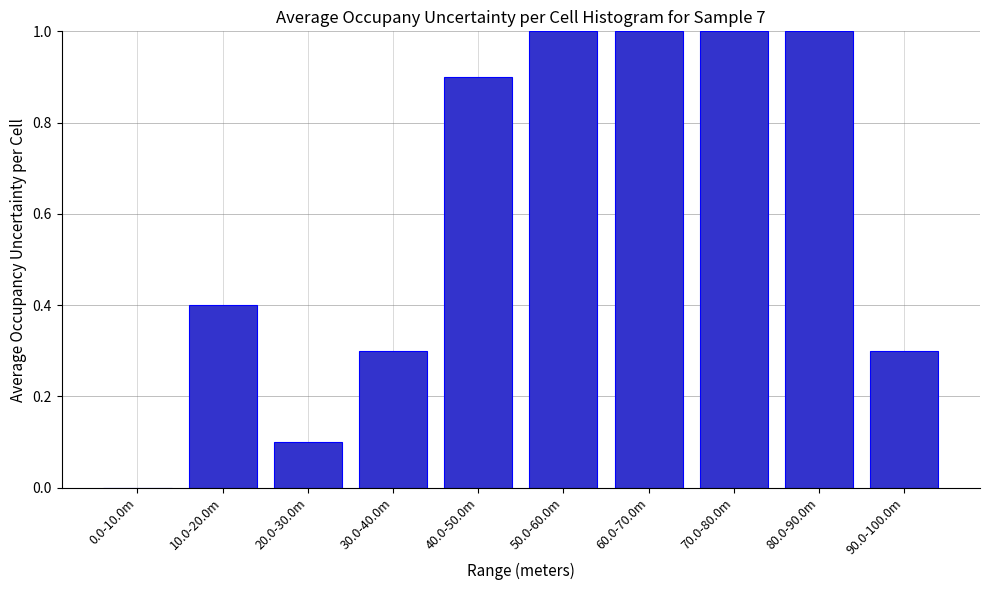

Reading left to right, extract all data points from this chart.

0.0-10.0m=0.0	10.0-20.0m=0.4	20.0-30.0m=0.1	30.0-40.0m=0.3	40.0-50.0m=0.9	50.0-60.0m=1.0	60.0-70.0m=1.0	70.0-80.0m=1.0	80.0-90.0m=1.0	90.0-100.0m=0.3